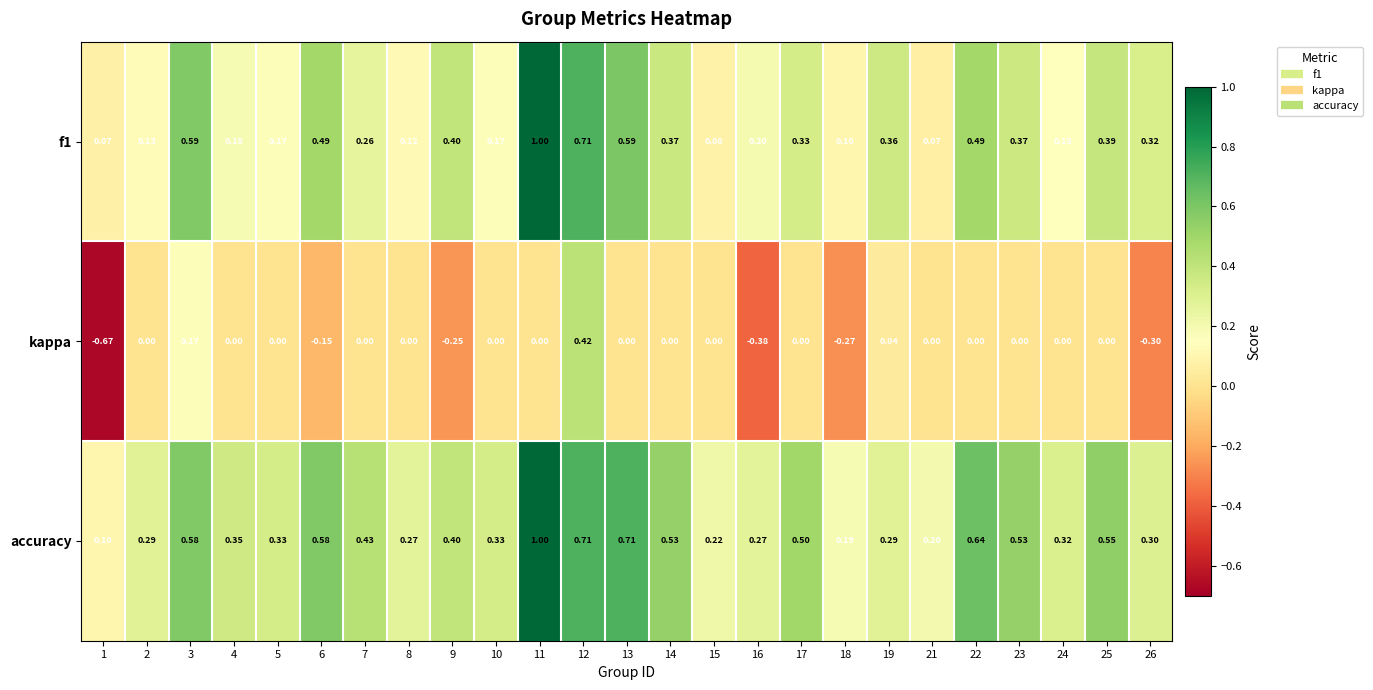

How many categories are shown in the chart?

25